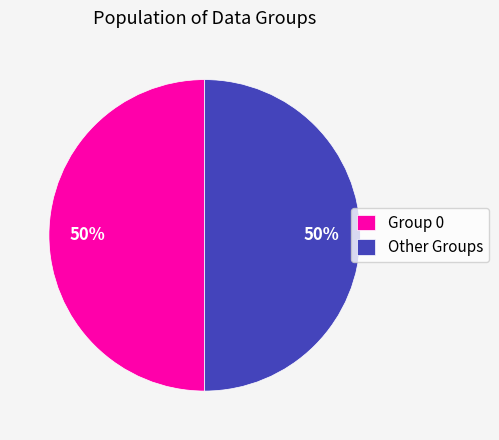

Combined, do Other Groups and Group 0 account for over 50%?

Yes